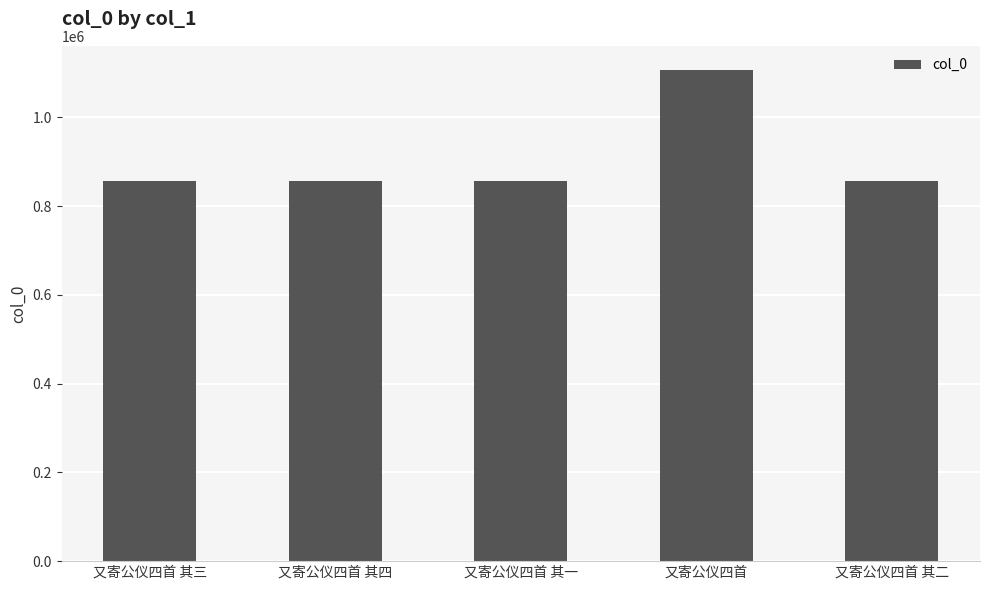

What is the greatest value displayed?

1105992